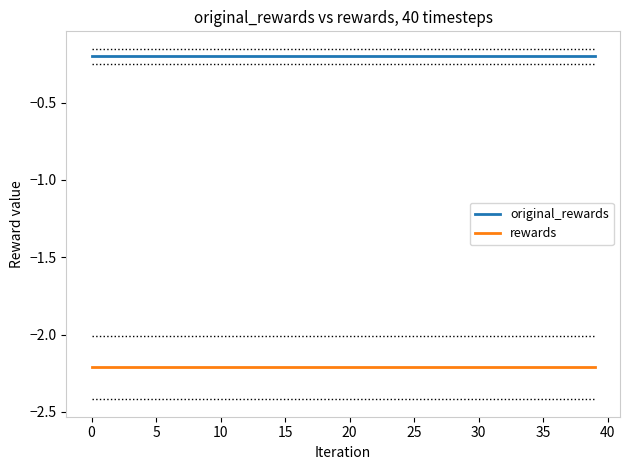

True or false: original_rewards and rewards intersect in this chart.

False